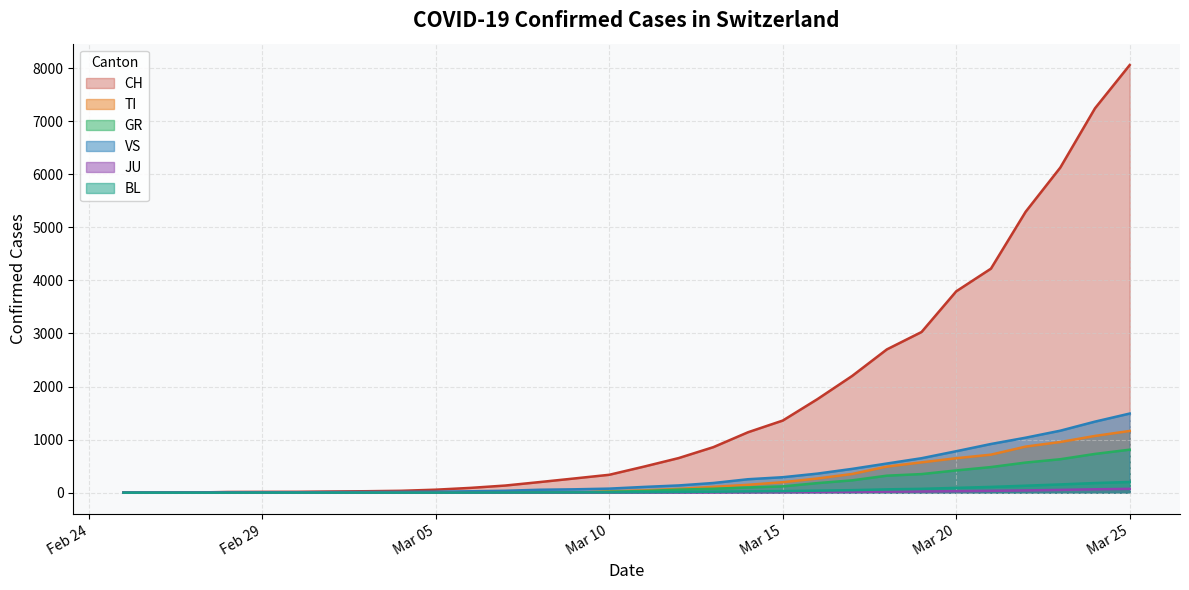

What is the total value across all series at Feb 29?

23